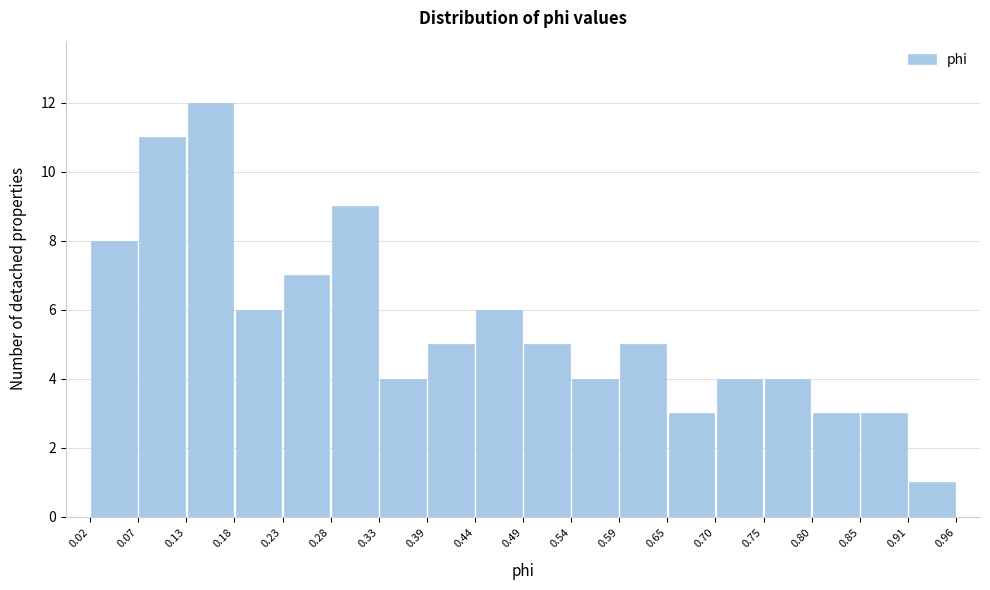

Over which range of the x-axis is the bar tallest?

0.13 to 0.18